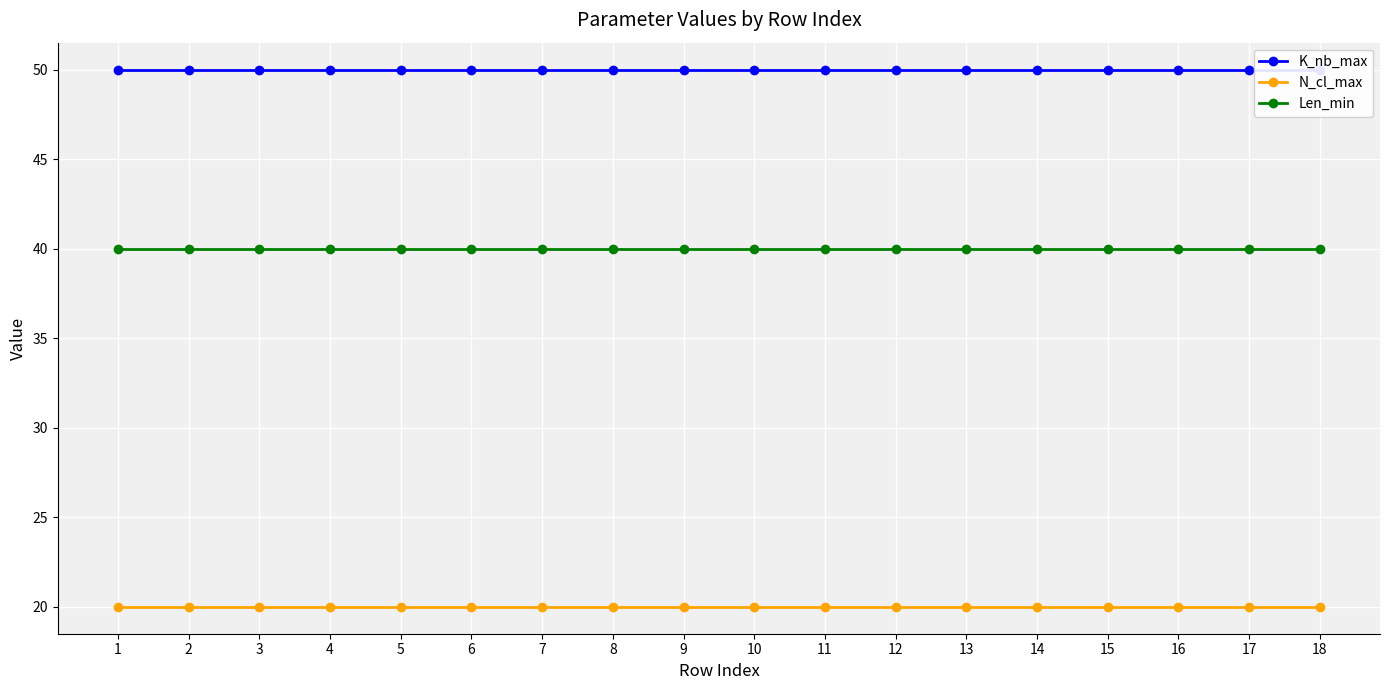

Is it true that Len_min equals 20 at 5?

False